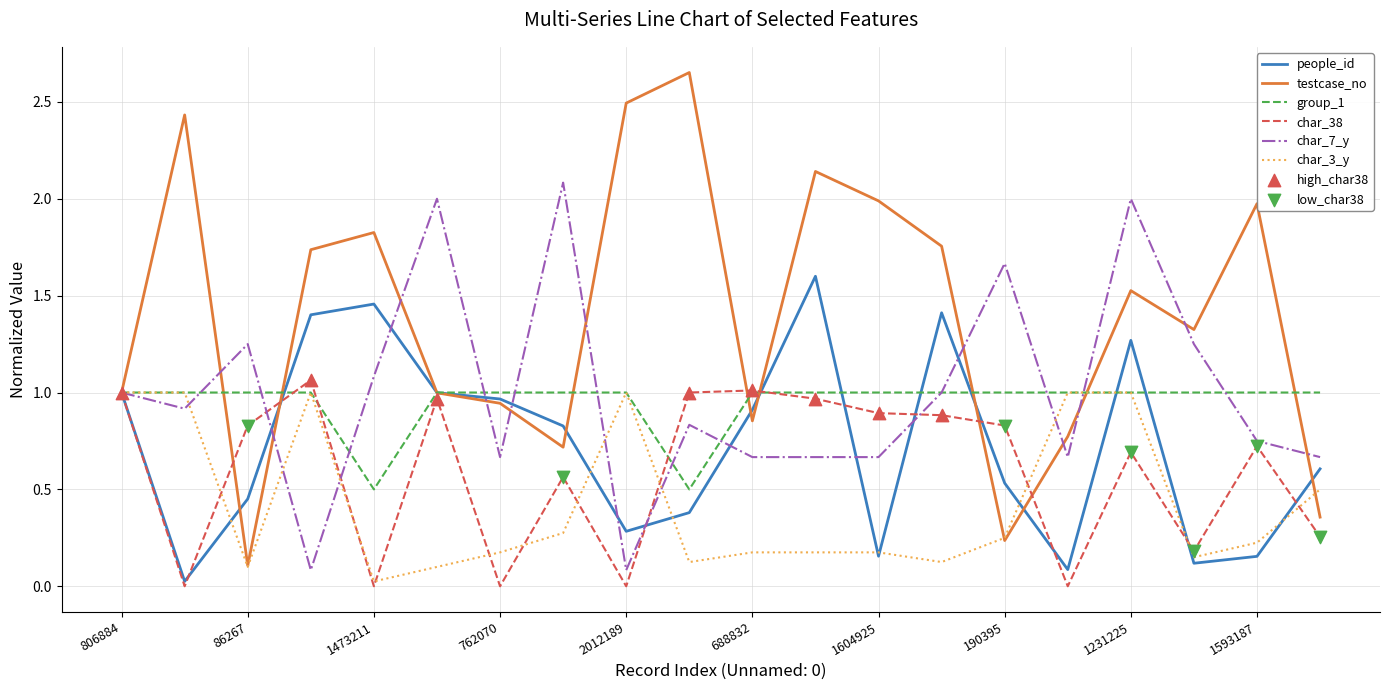

Which series has the widest spread of values?

testcase_no